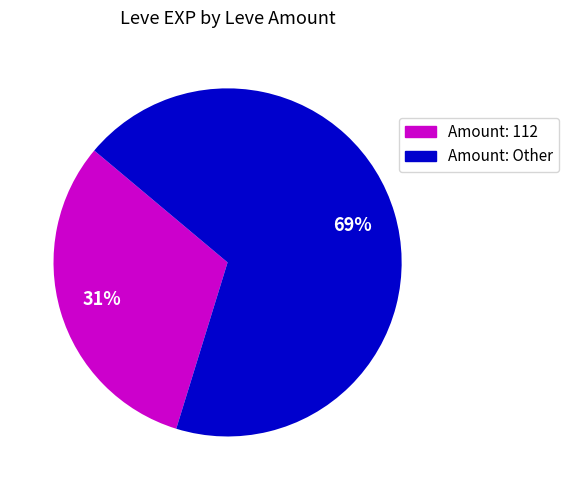

Is there a majority slice in this chart?

Yes